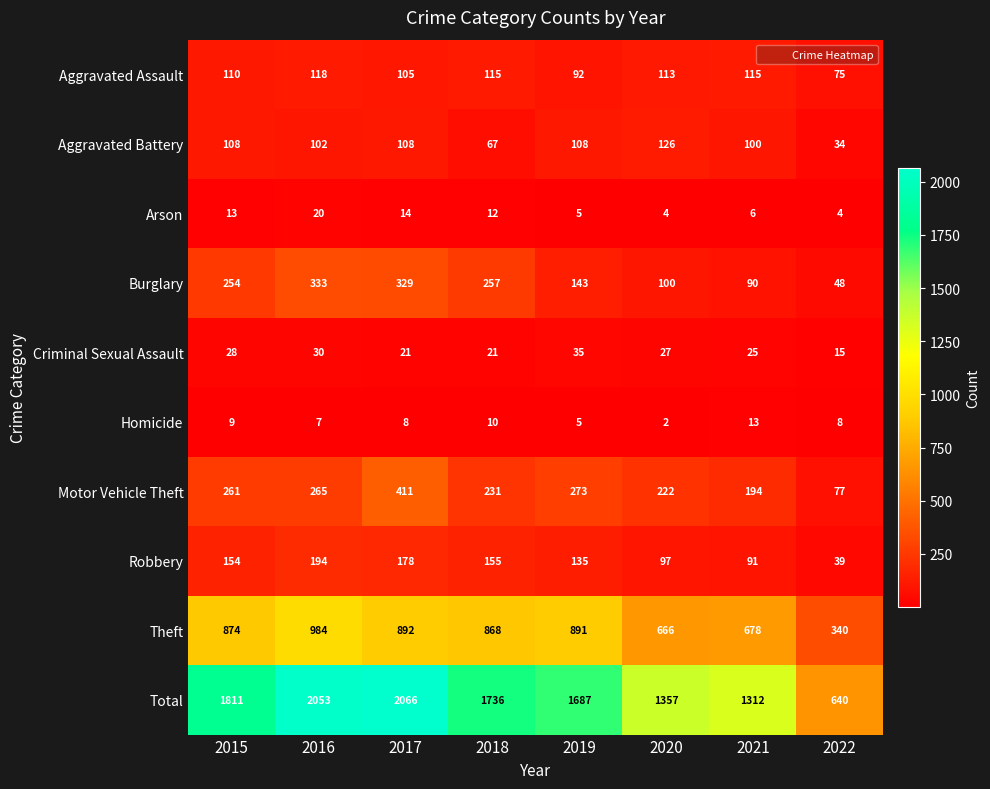

Read the Motor Vehicle Theft value at 2021, to the nearest 10.

190